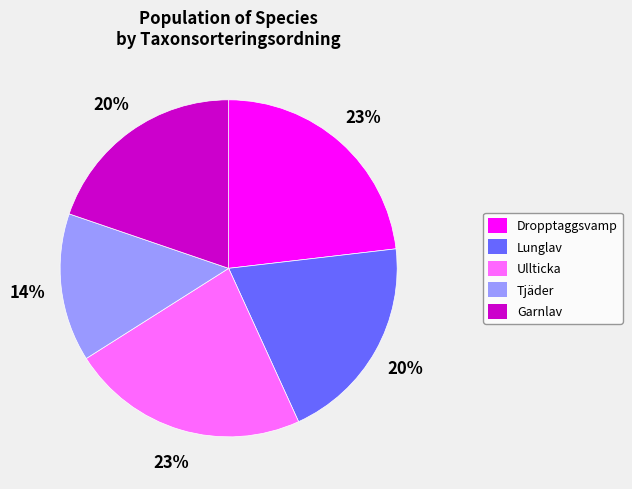

To the nearest percent, what percentage of the pie is Lunglav?

20%